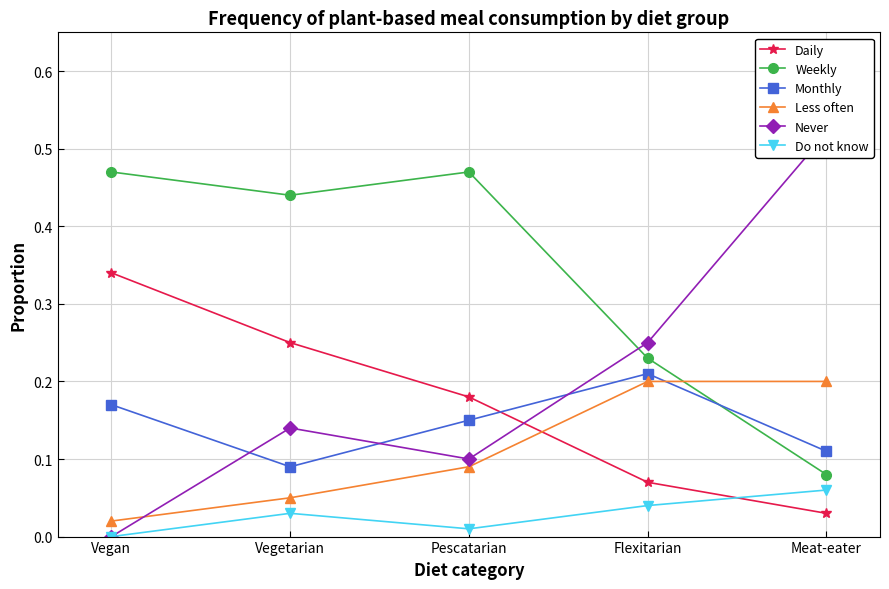

What is the greatest value displayed?

0.5